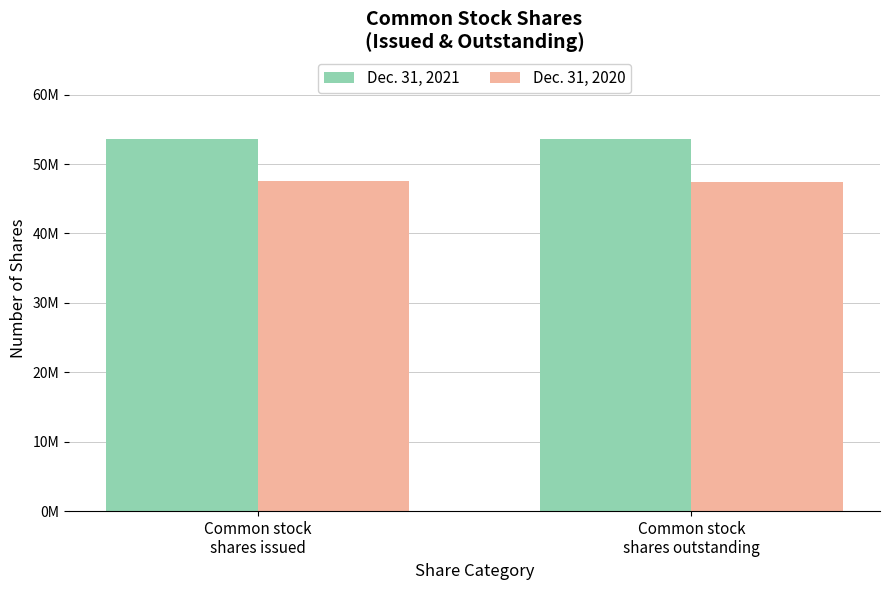

Rank the series by their maximum value, from lowest to highest.

Dec. 31, 2020, Dec. 31, 2021